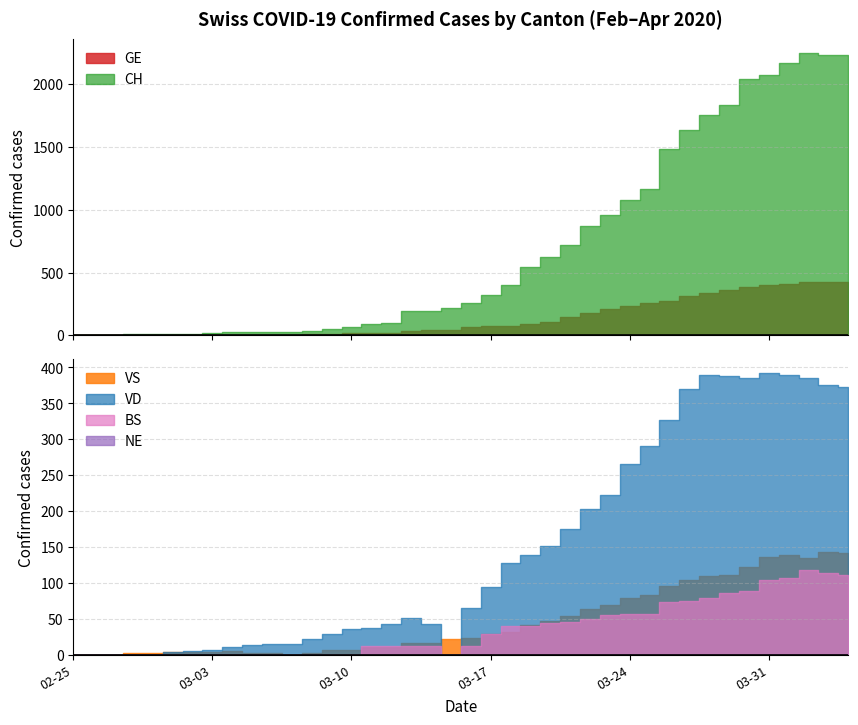

What is the highest value of the BS series?

119